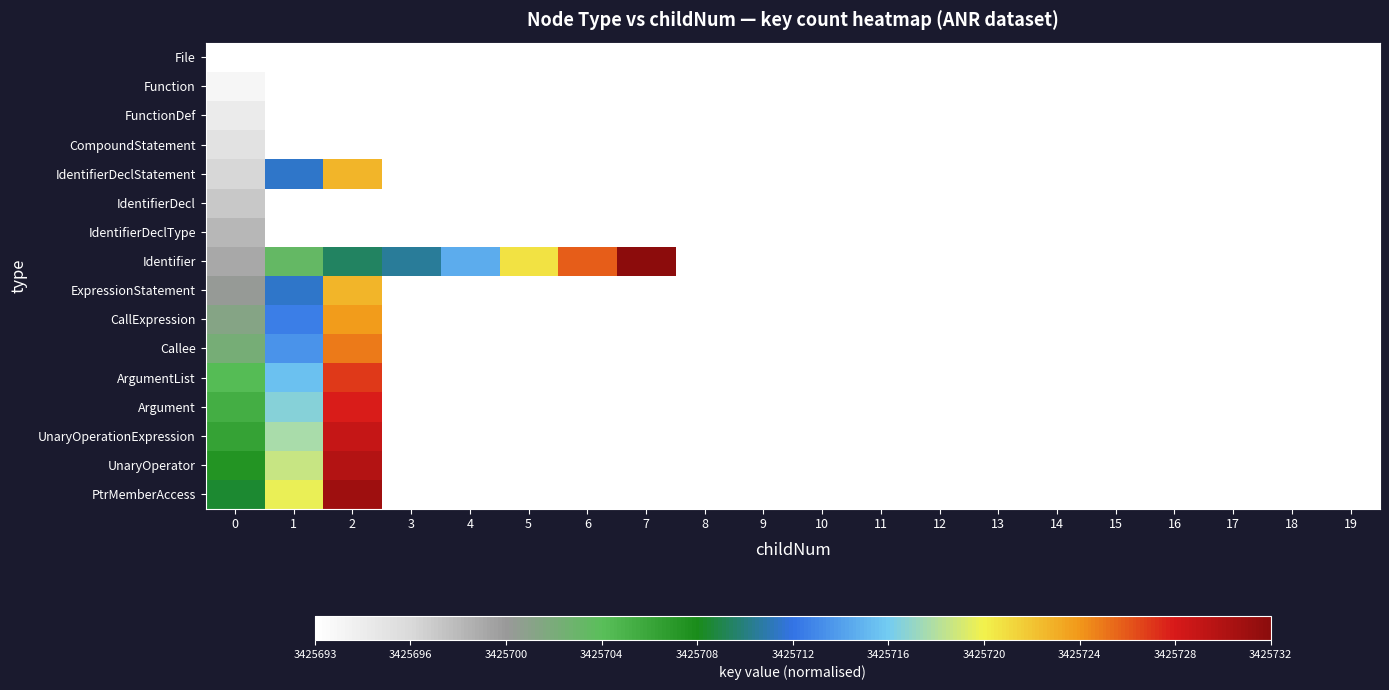

At which label does ExpressionStatement reach its peak?

2